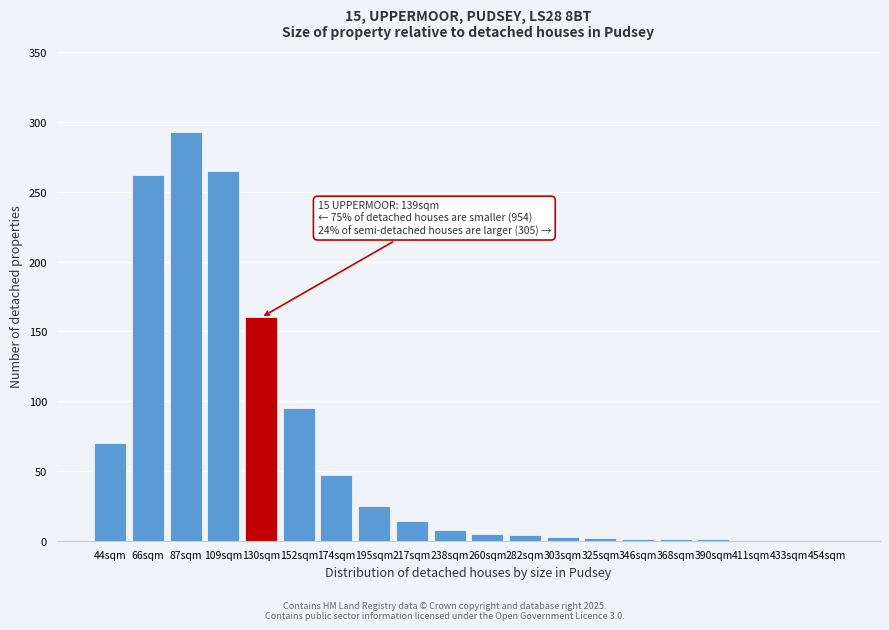

What is the greatest value displayed?

293